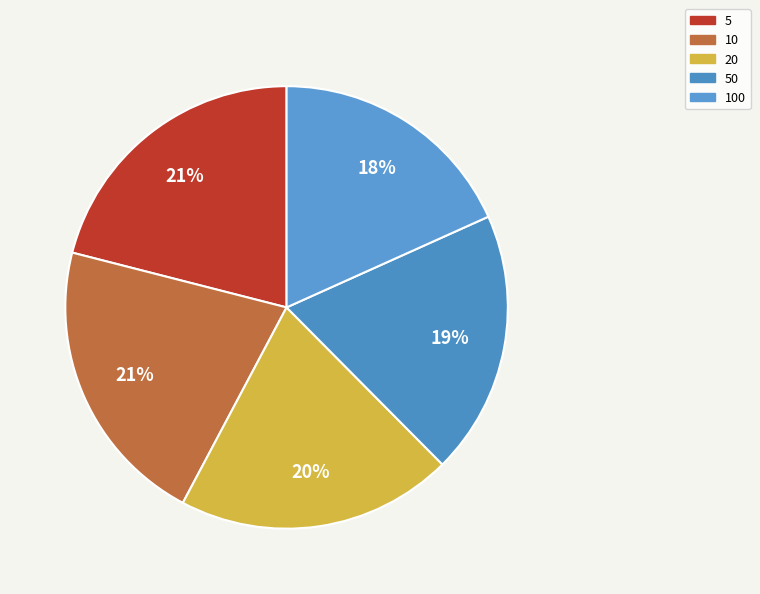

How many segments does this pie chart have?

5